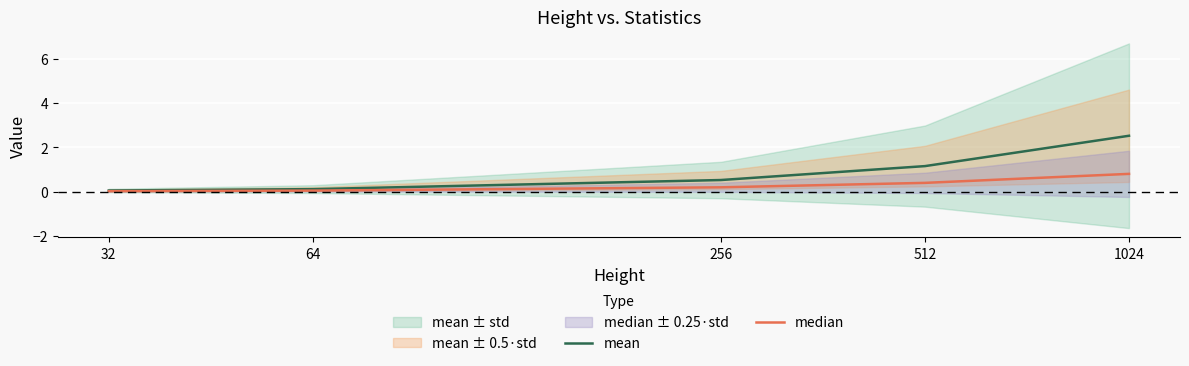

What is the sum of the median values at 32 and 512?

0.4